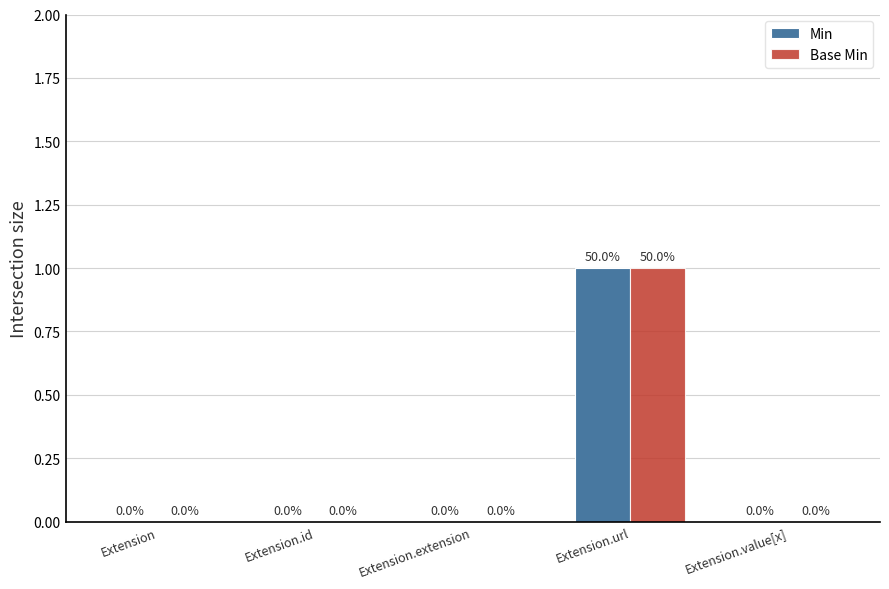

The value of Base Min at Extension.extension is 0. True or false?

True